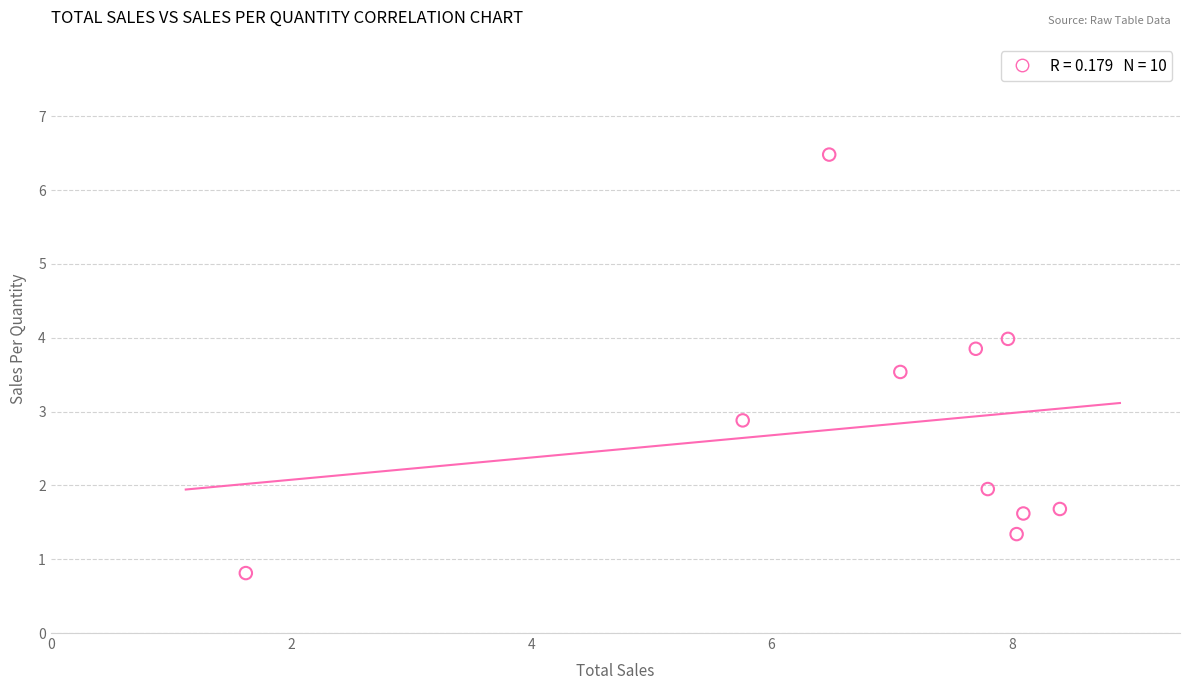

What Y value in the scatter plot is closest to 3?

2.9